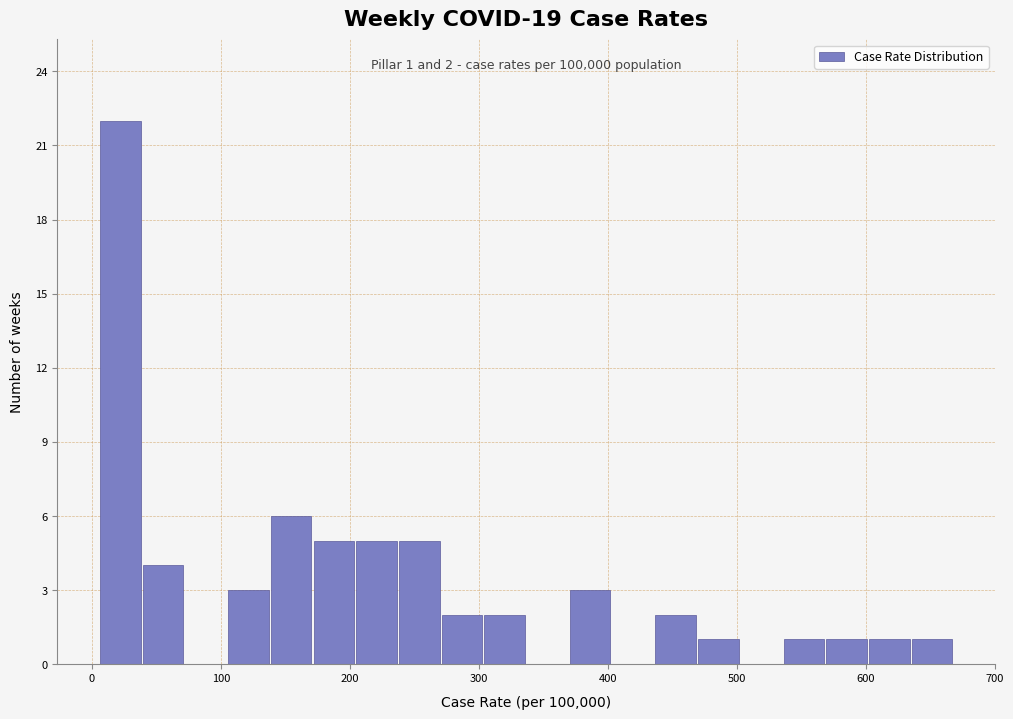

Read against the x-axis, roughly where is the centre of the tallest bar?

20